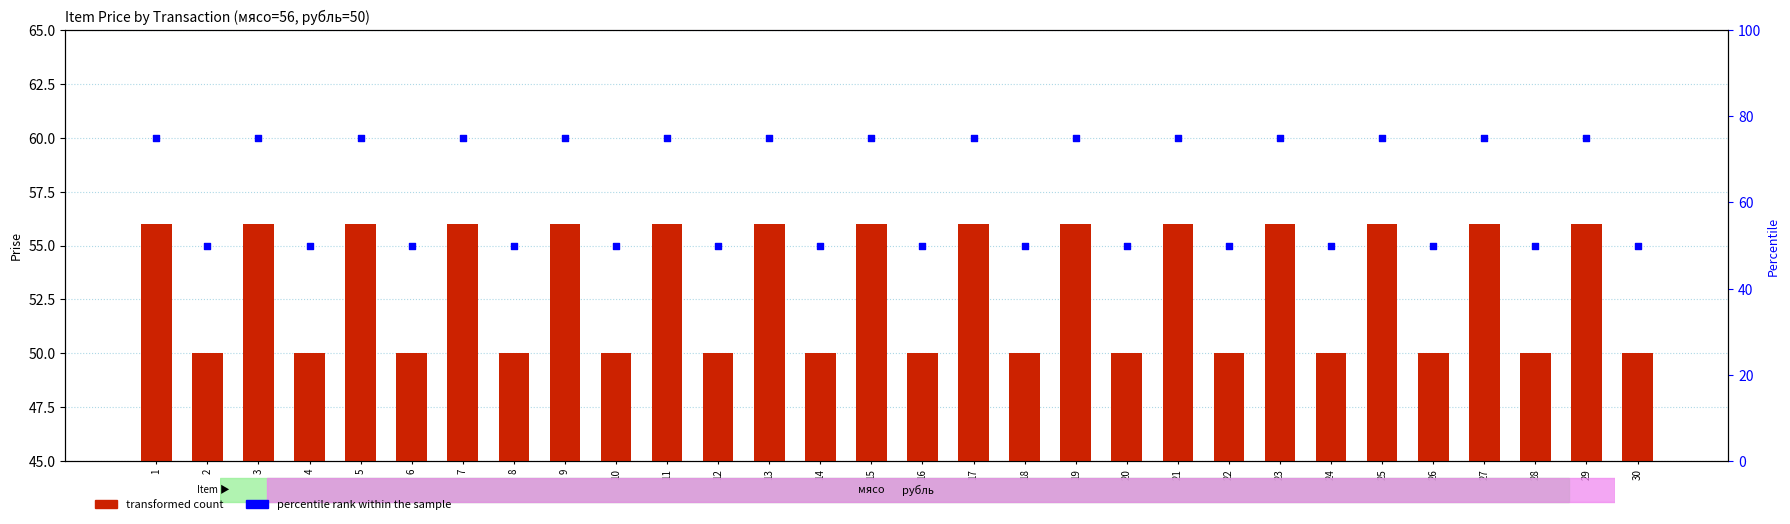

Which series reaches the maximum Y coordinate?

percentile rank within the sample